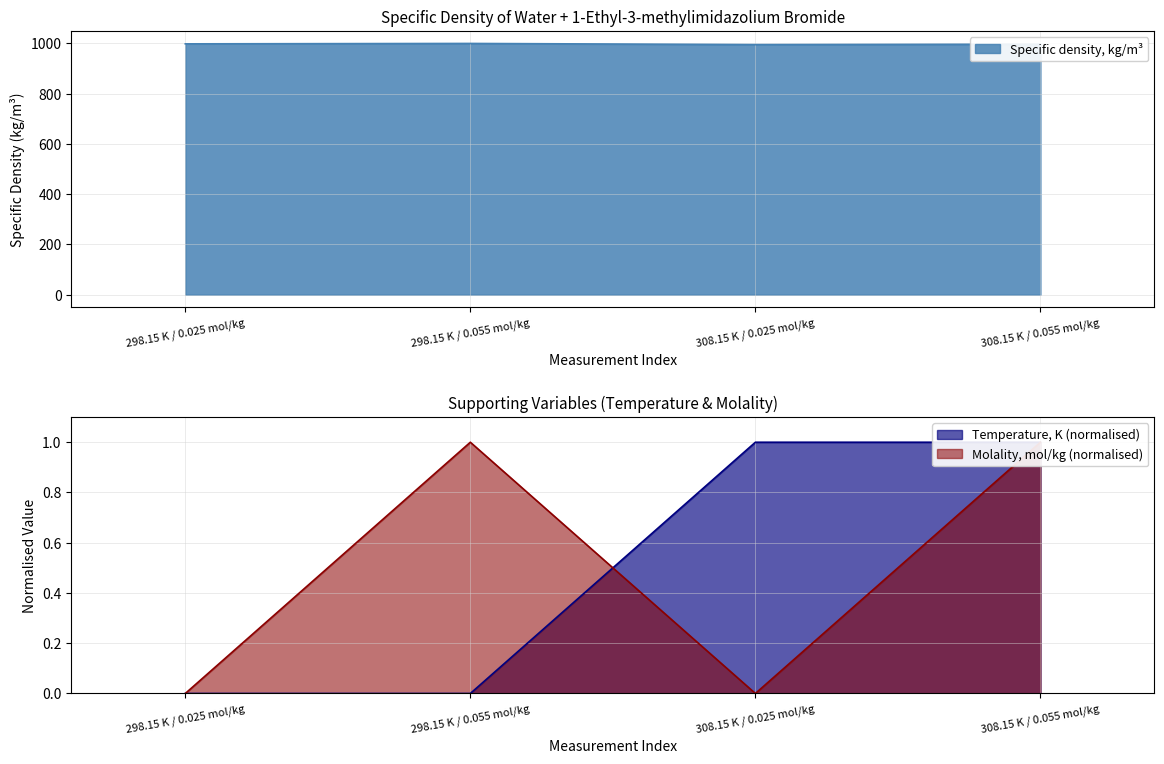

What is the difference between the Temperature, K values at 308.15 K / 0.055 mol/kg and 298.15 K / 0.055 mol/kg?

1.0